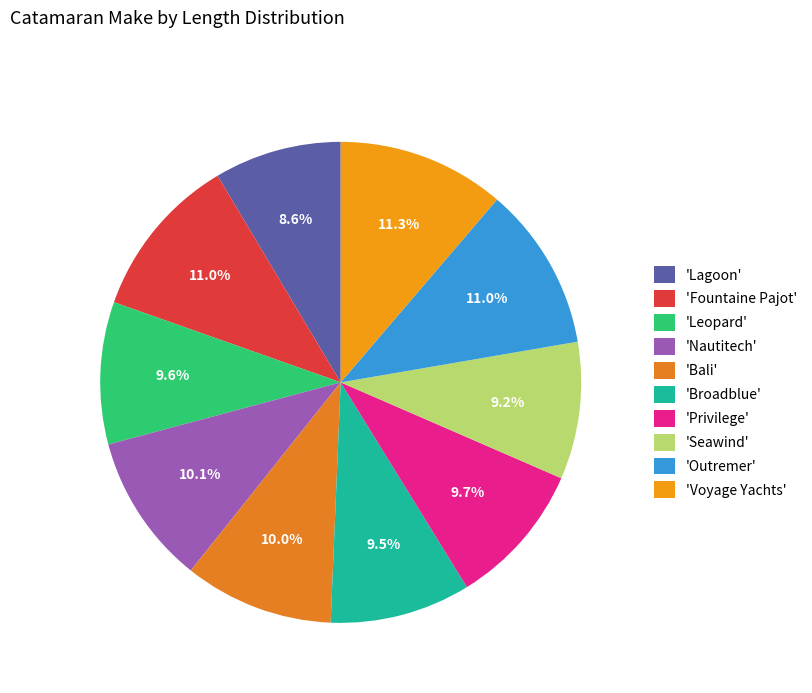

Count the number of slices in the pie.

10